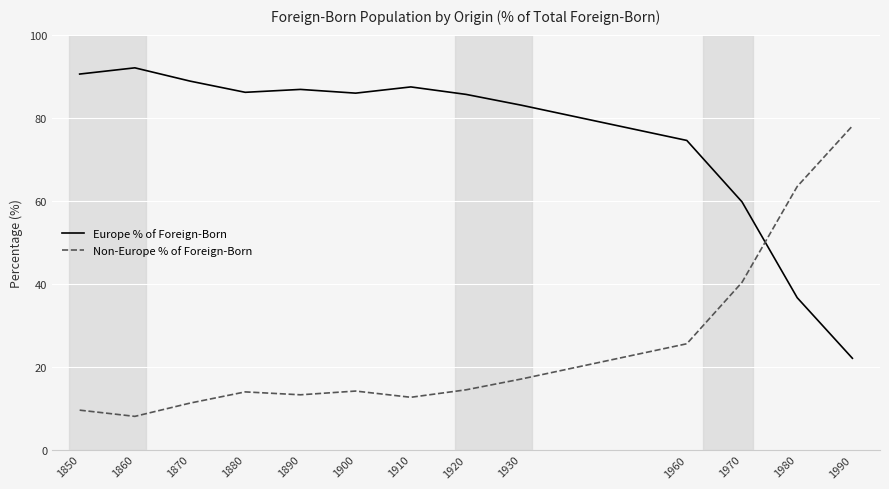

What is the sum of the Non-Europe % of Foreign-Born values at 1960 and 1930?

42.5